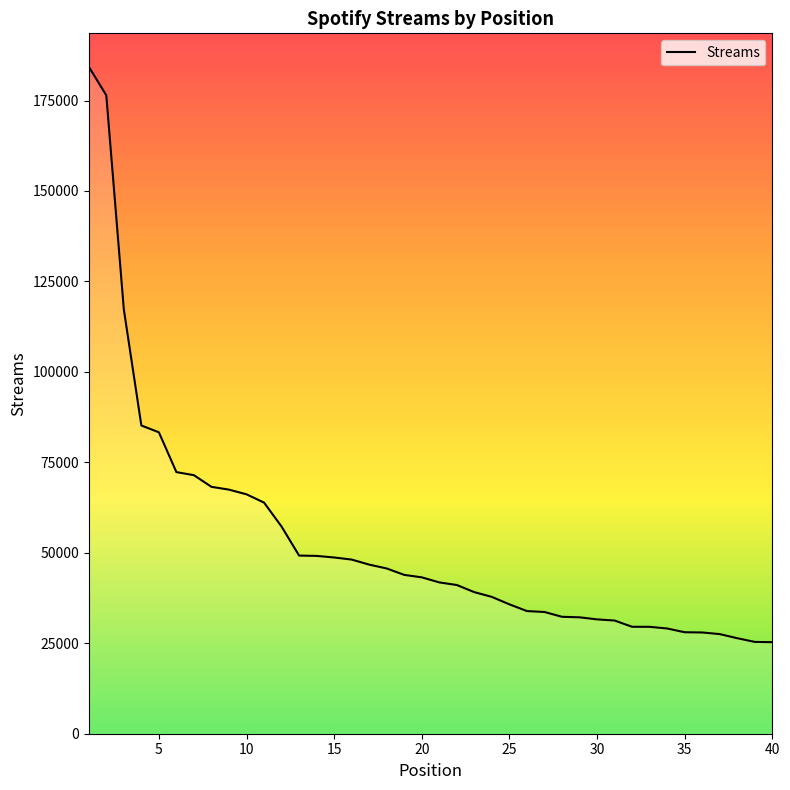

What is the maximum value shown in the chart?

184346